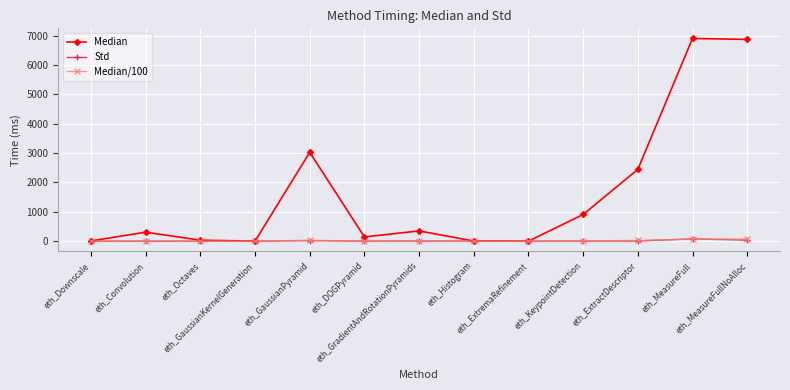

Which series has the widest spread of values?

Median